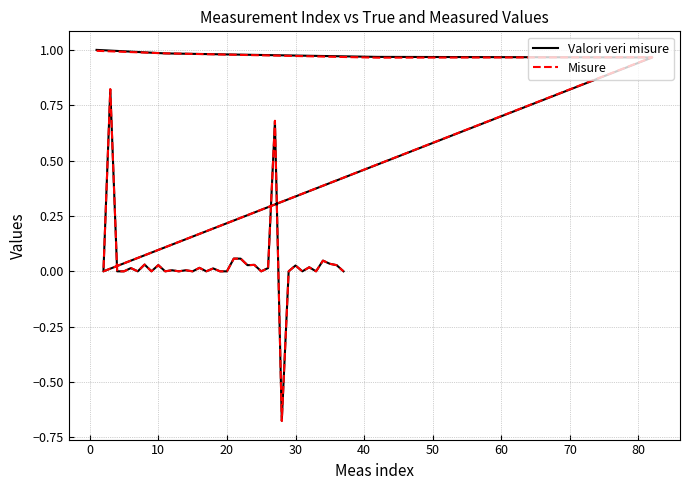

What are all the series names shown in the legend?

Valori veri misure, Misure